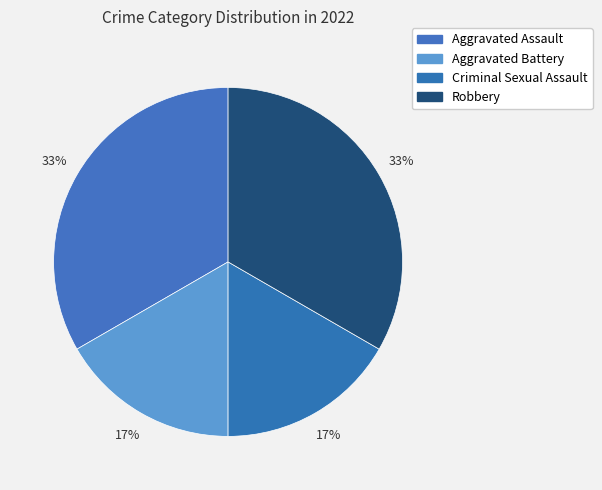

Does any single category account for the majority?

No